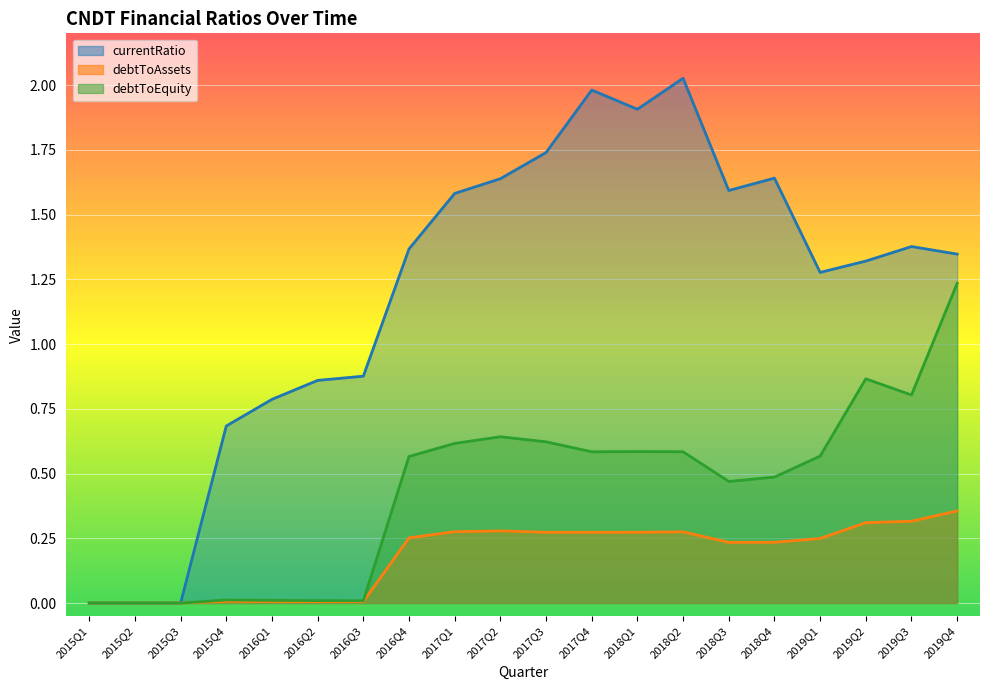

At 2015Q2, list the series in order from largest to smallest.

currentRatio, debtToAssets, debtToEquity